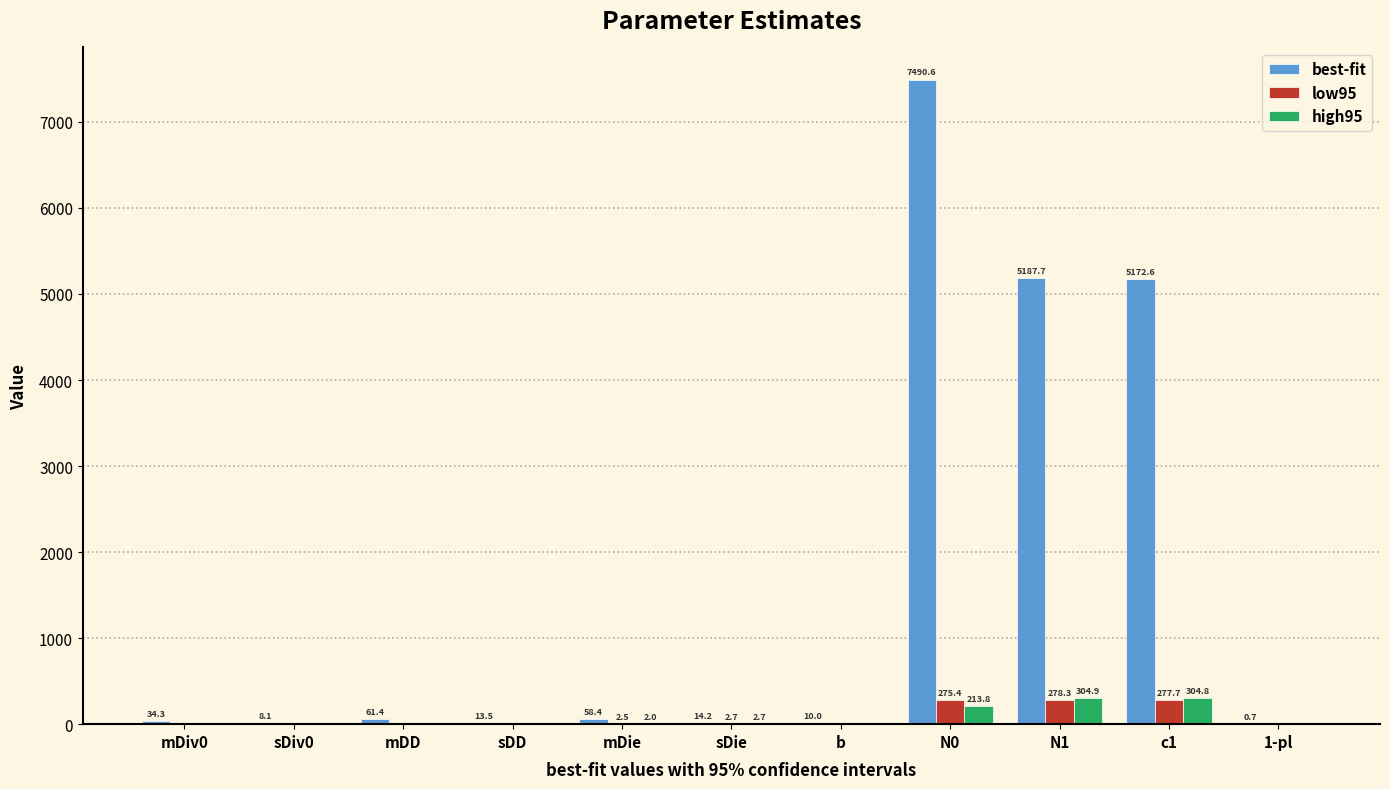

What is the greatest value displayed?

7490.6